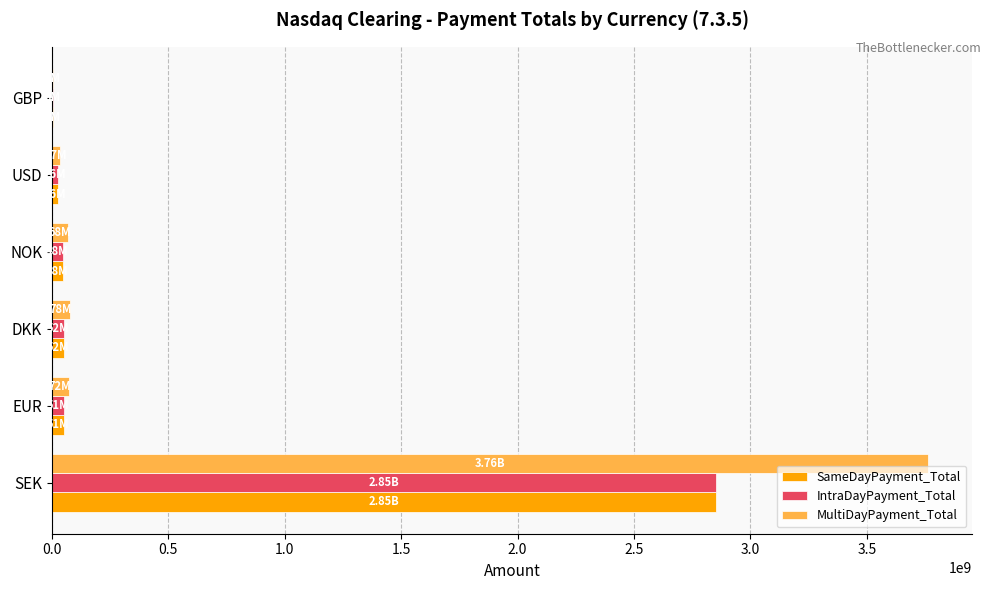

What is the sum of all SameDayPayment_Total values?

3034455000